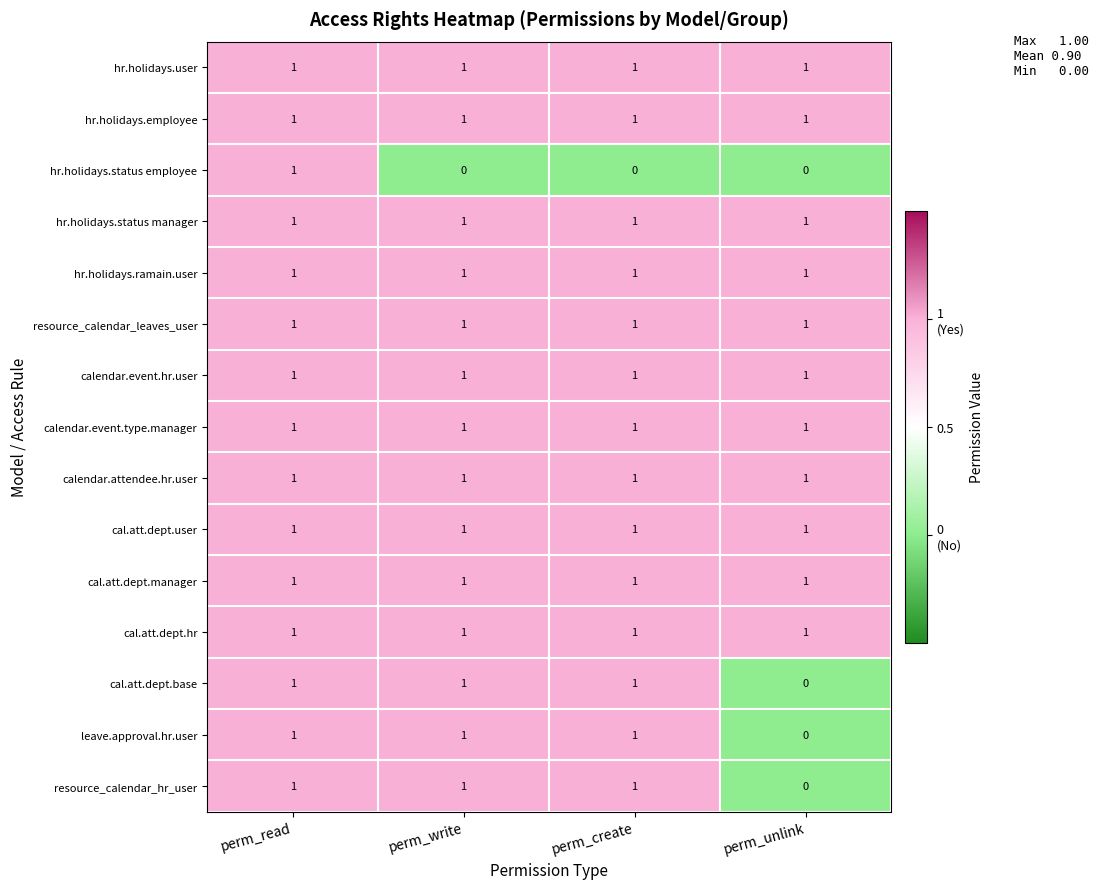

What is the maximum value shown in the chart?

1